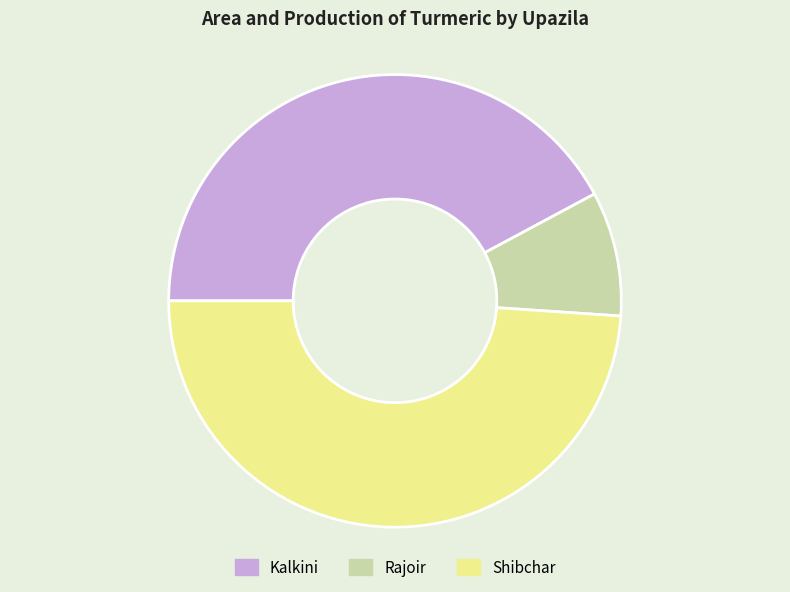

Approximately how many times larger is the value at Shibchar compared to Kalkini?

1.2